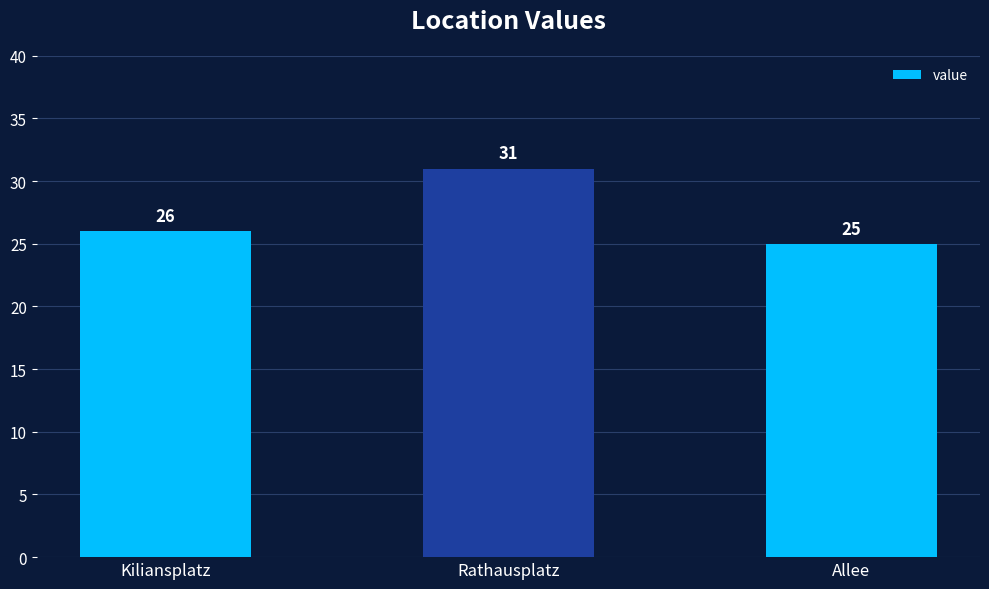

What position from the right is Rathausplatz?

2